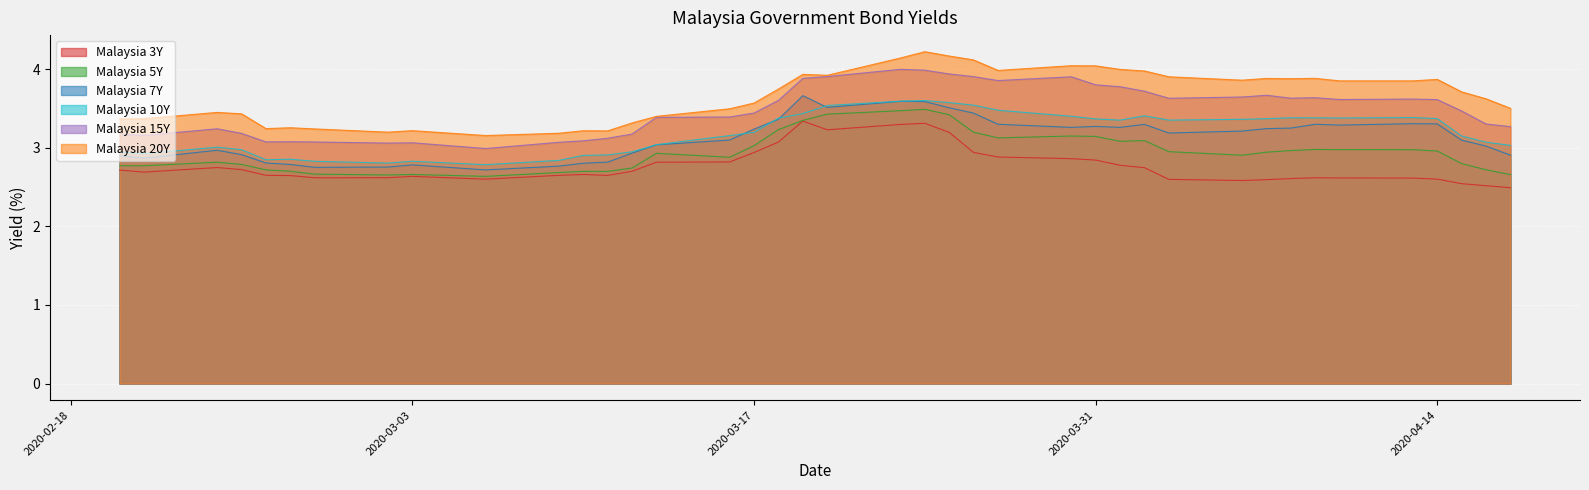

How many data points in Malaysia 15Y are less than 3?

1